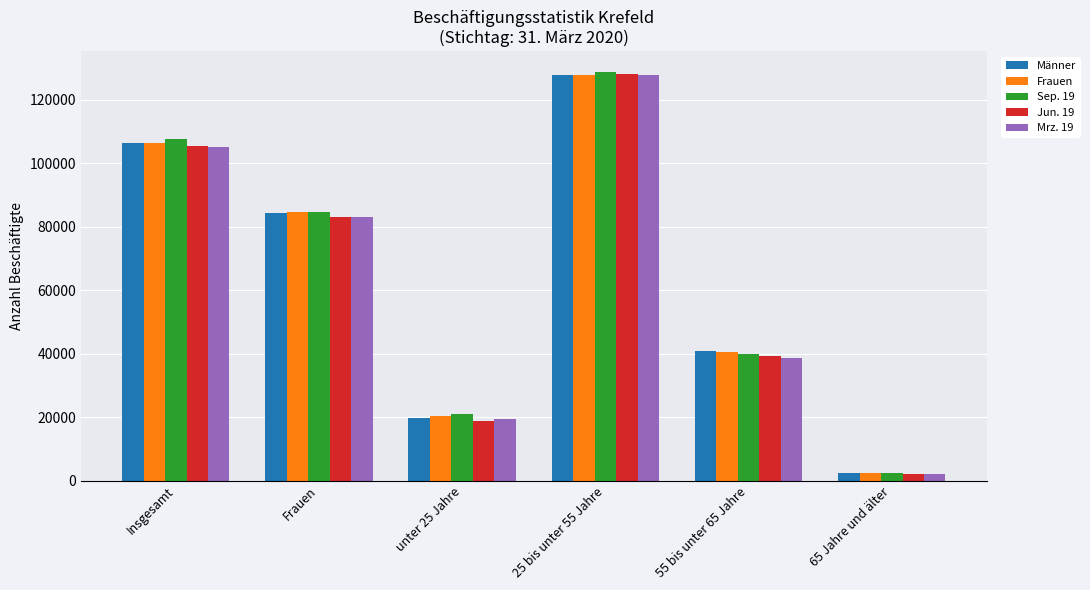

How many data points does each series have?

6